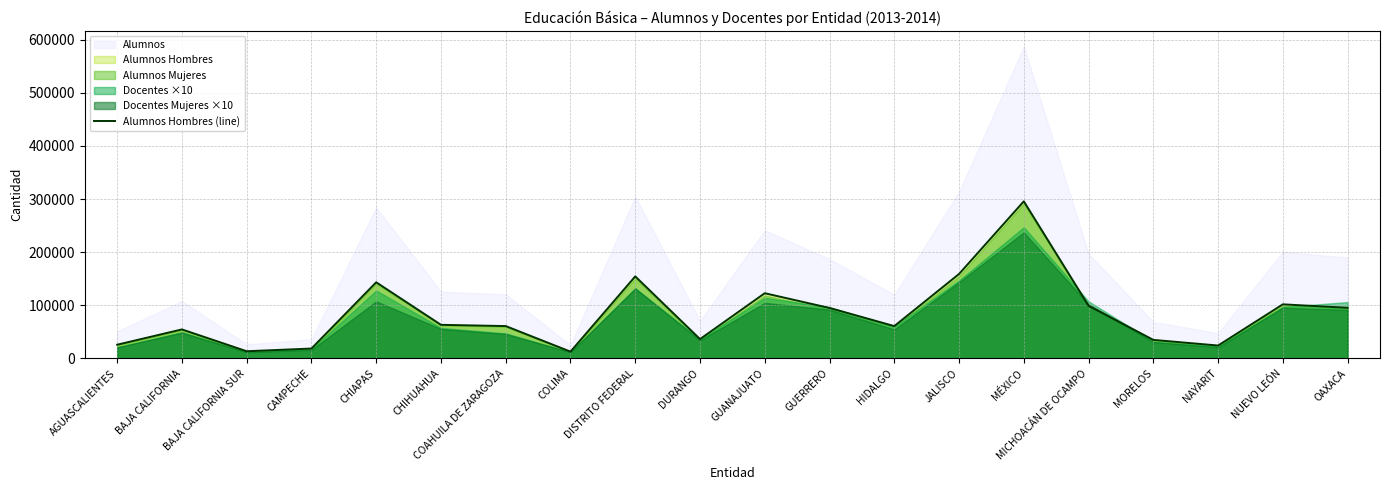

How many points are higher than both their immediate neighbors (excluding endpoints)?

6